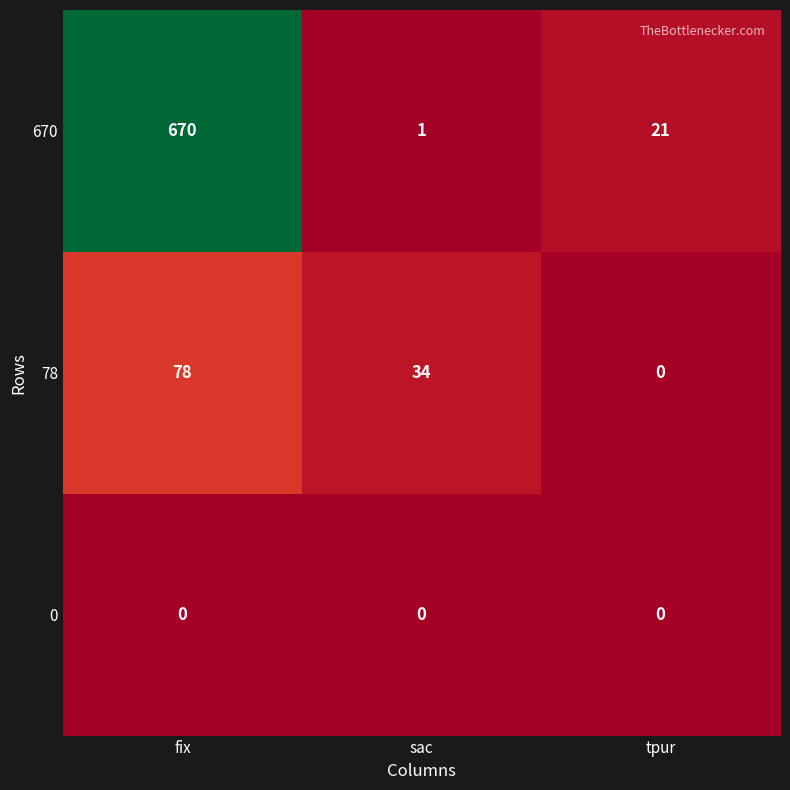

Rank the series by their maximum value, from highest to lowest.

670, 78, 0